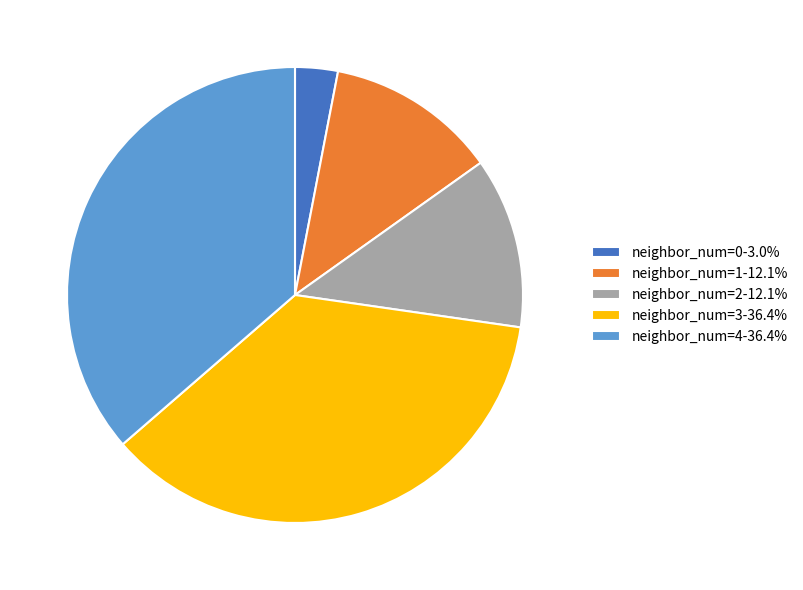

Is the sum of neighbor_num=1-12.1% and neighbor_num=0-3.0% greater than half?

No